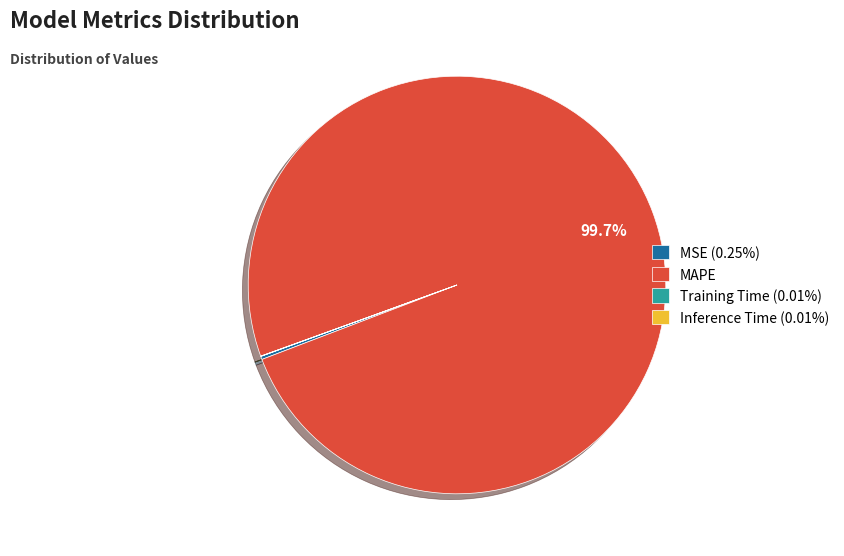

What is the majority slice?

MAPE